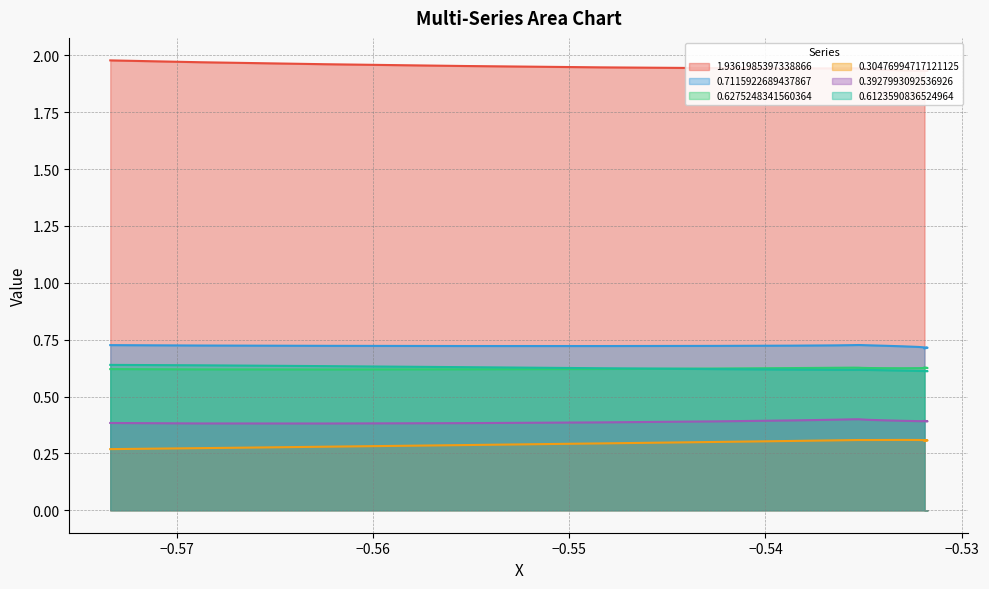

What is the average value of the 0.7115922689437867 series?

0.7